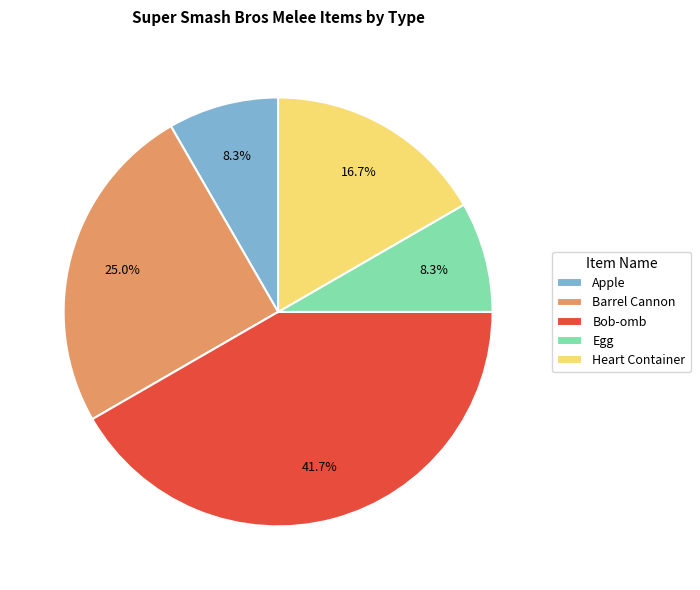

To the nearest percent, what is the difference between the Barrel Cannon and Bob-omb slice percentages?

17%